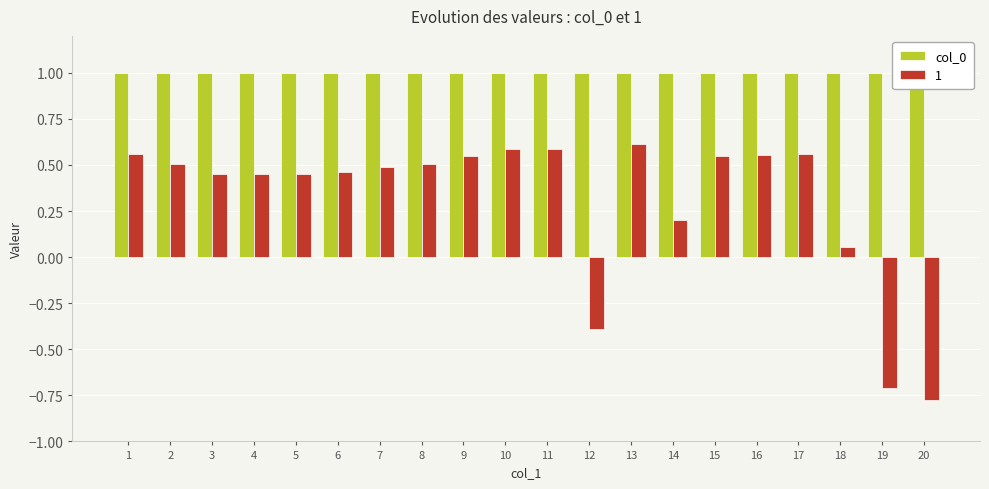

What is the difference between the values at 3 and 10?

0.1